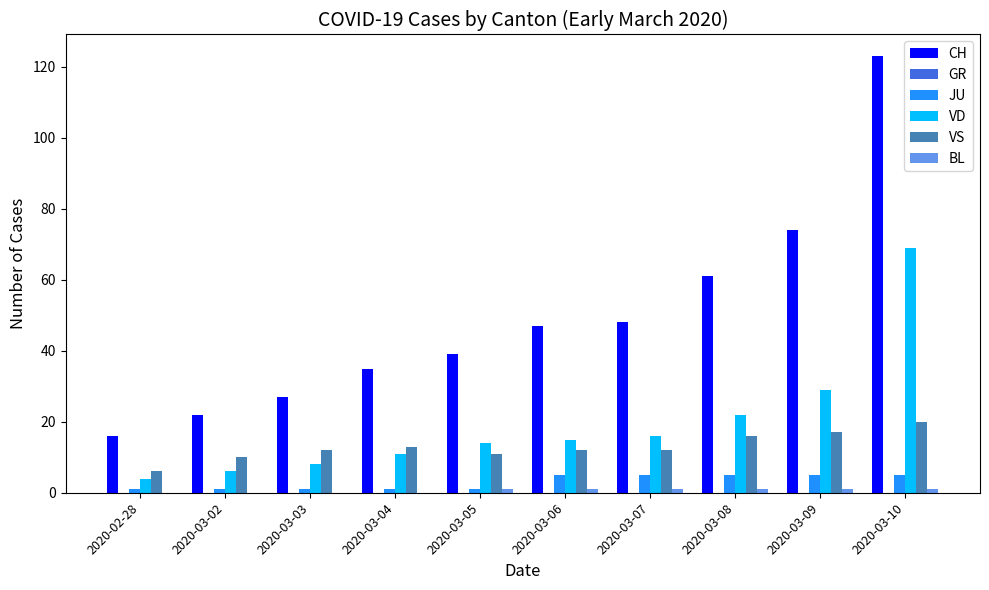

Which series has the largest total across all categories?

CH